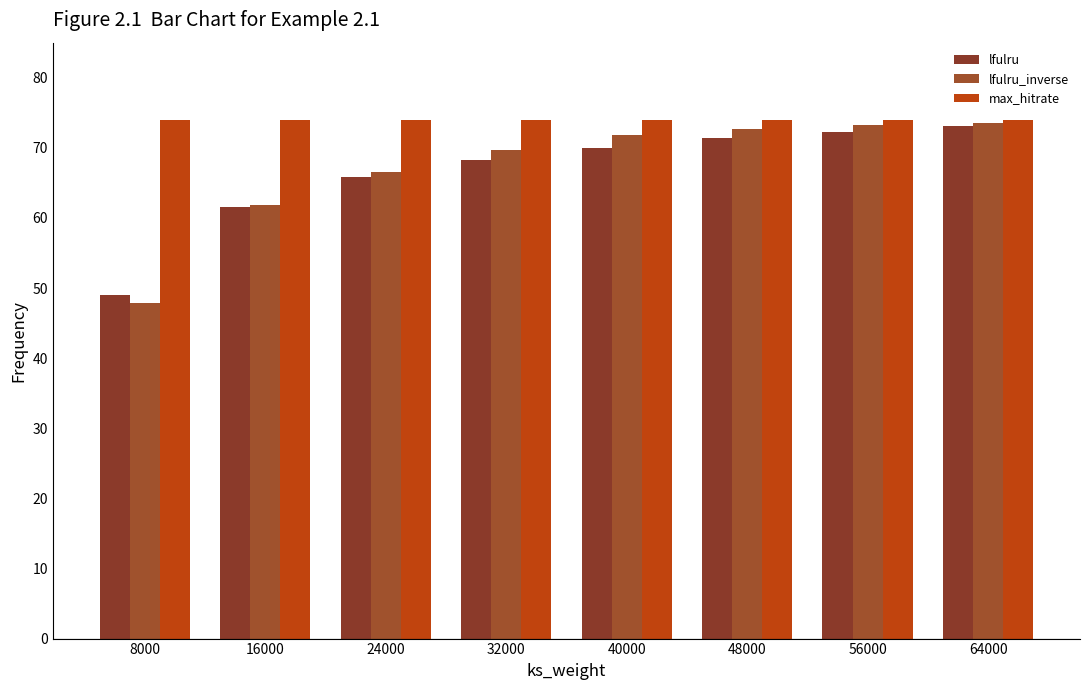

How many data points in lfulru are less than 70?

4